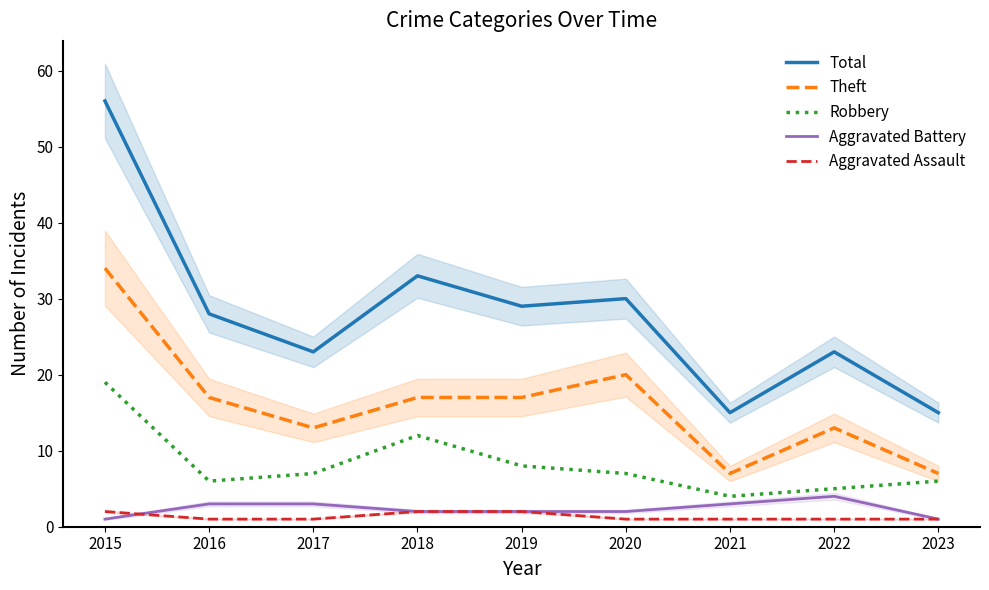

How many times do Aggravated Assault and Aggravated Battery cross each other?

1